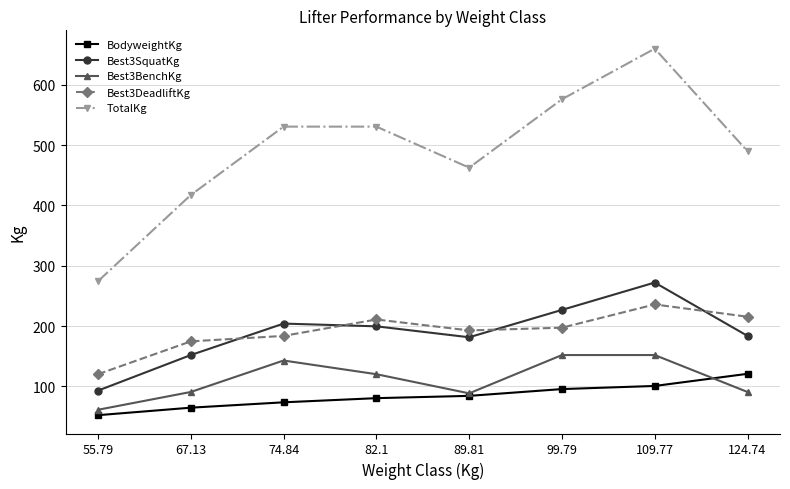

How many lines are shown in the chart?

5